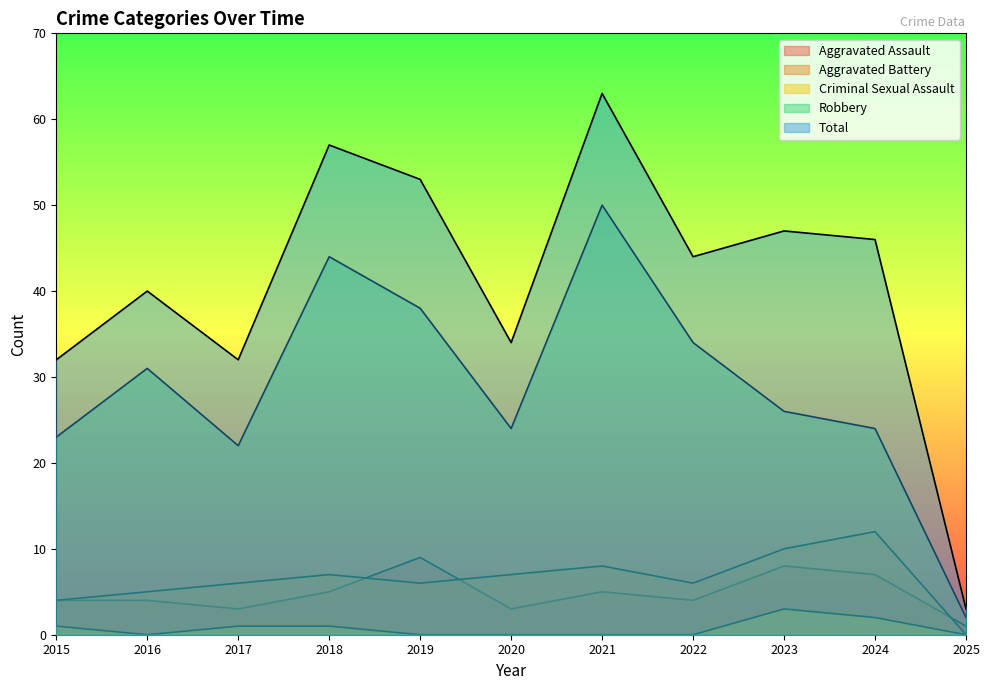

Reading left to right, what are all the values shown in this chart?

Aggravated Assault: 2015=4	2016=4	2017=3	2018=5	2019=9	2020=3	2021=5	2022=4	2023=8	2024=7	2025=1
Aggravated Battery: 2015=4	2016=5	2017=6	2018=7	2019=6	2020=7	2021=8	2022=6	2023=10	2024=12	2025=0
Criminal Sexual Assault: 2015=1	2016=0	2017=1	2018=1	2019=0	2020=0	2021=0	2022=0	2023=3	2024=2	2025=0
Robbery: 2015=23	2016=31	2017=22	2018=44	2019=38	2020=24	2021=50	2022=34	2023=26	2024=24	2025=2
Total: 2015=32	2016=40	2017=32	2018=57	2019=53	2020=34	2021=63	2022=44	2023=47	2024=46	2025=3